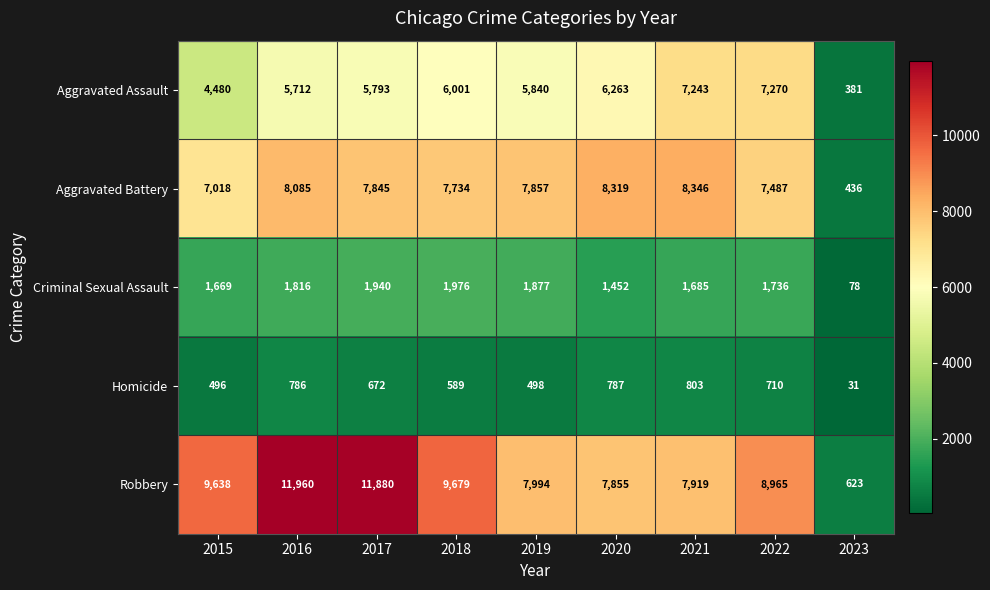

Is the value of Robbery at 2016 greater than the value of Criminal Sexual Assault at 2019?

Yes